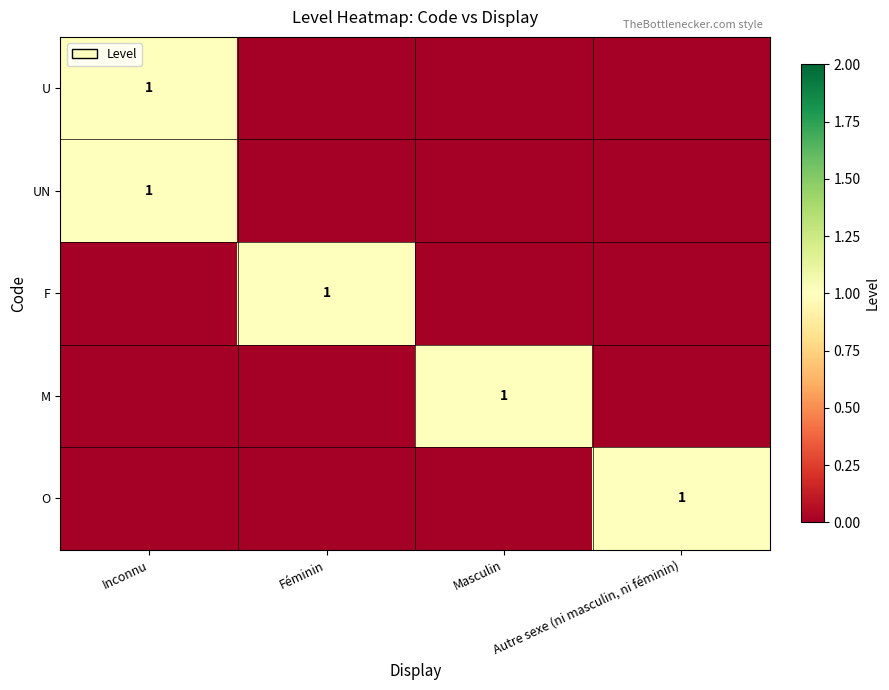

The F series shows 1 at Féminin. True or false?

True